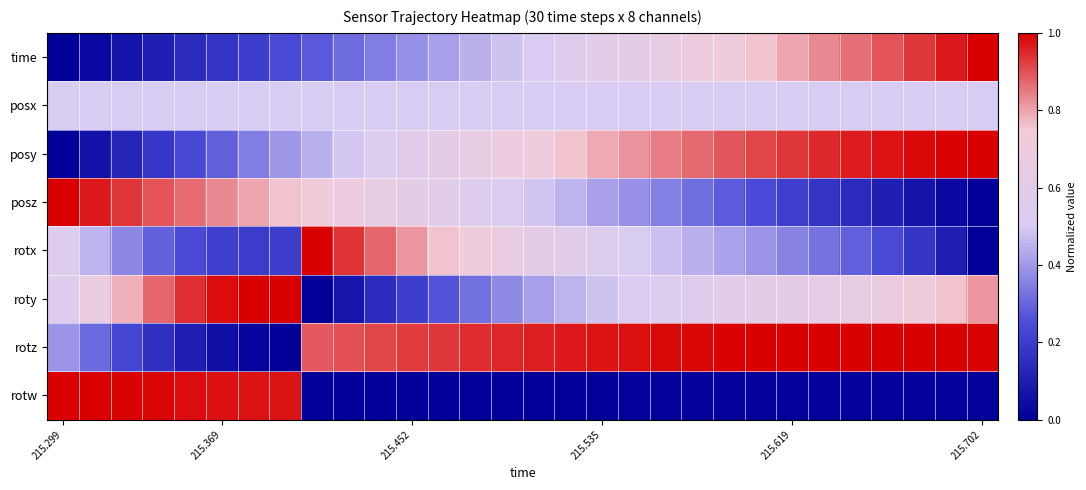

Rank the series by their maximum value, from lowest to highest.

posx, time, posy, posz, rotx, roty, rotz, rotw